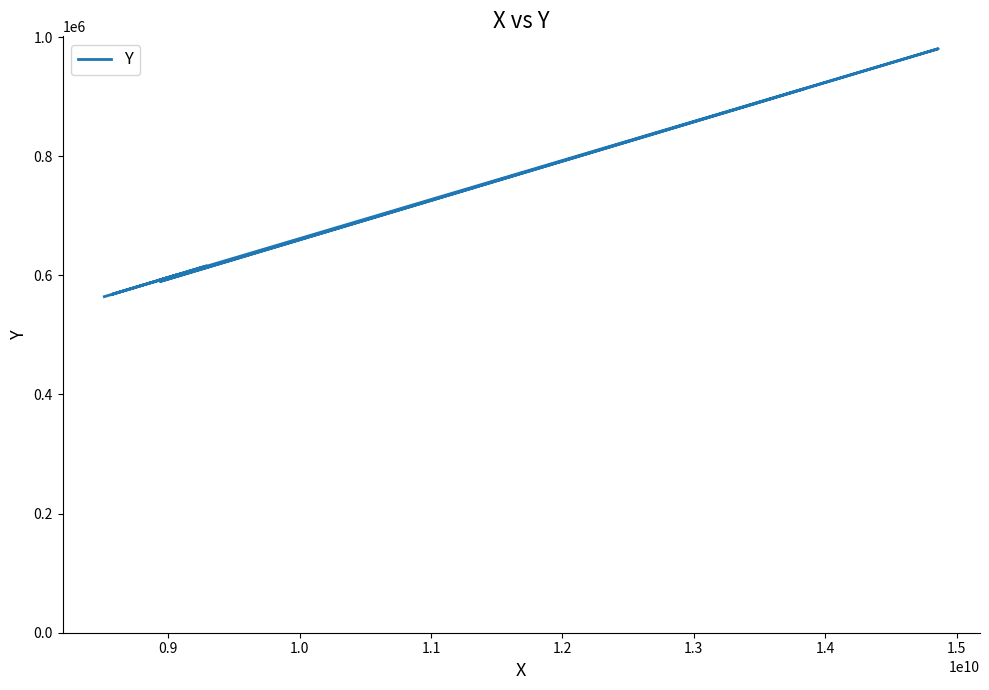

What is the label of the 7th point from the right?

1.1